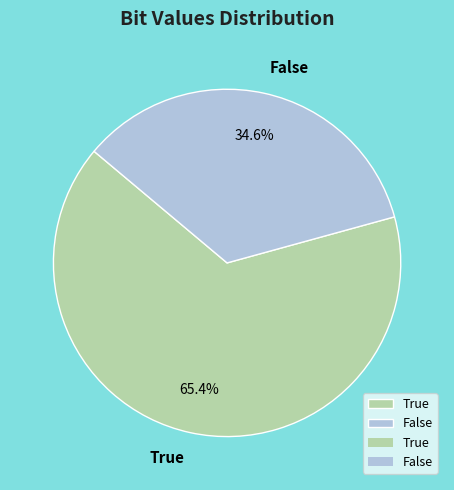

Is the sum of False and True greater than half?

Yes